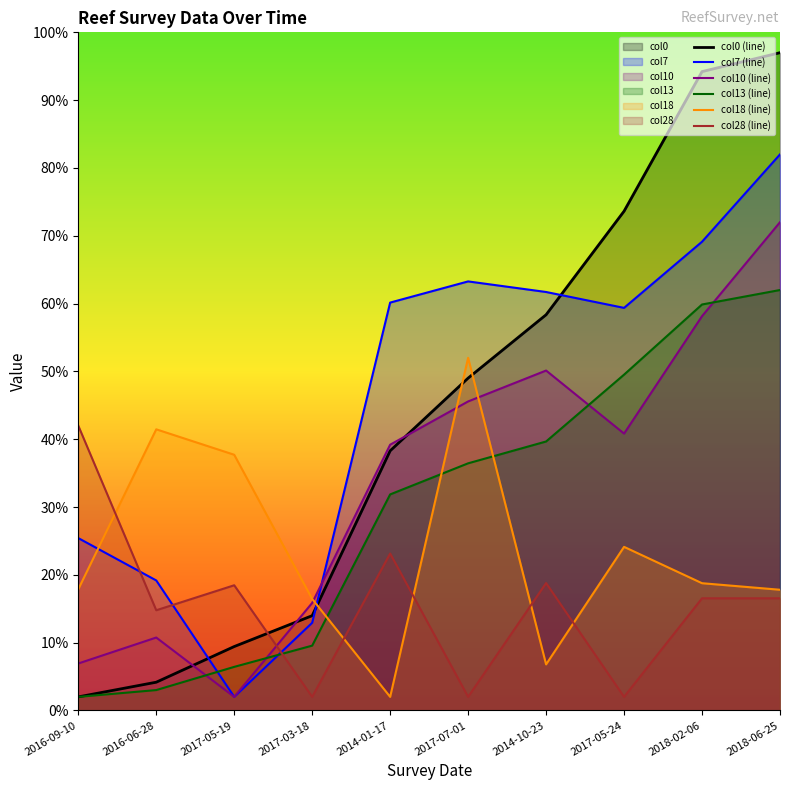

Which label corresponds to the smallest value in the chart?

2016-09-10